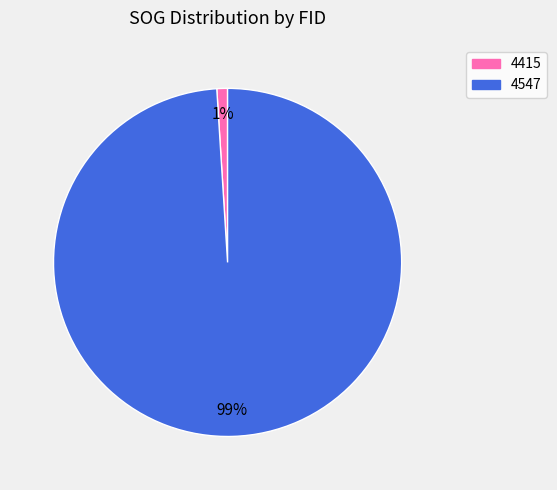

Which slice is the largest?

4547